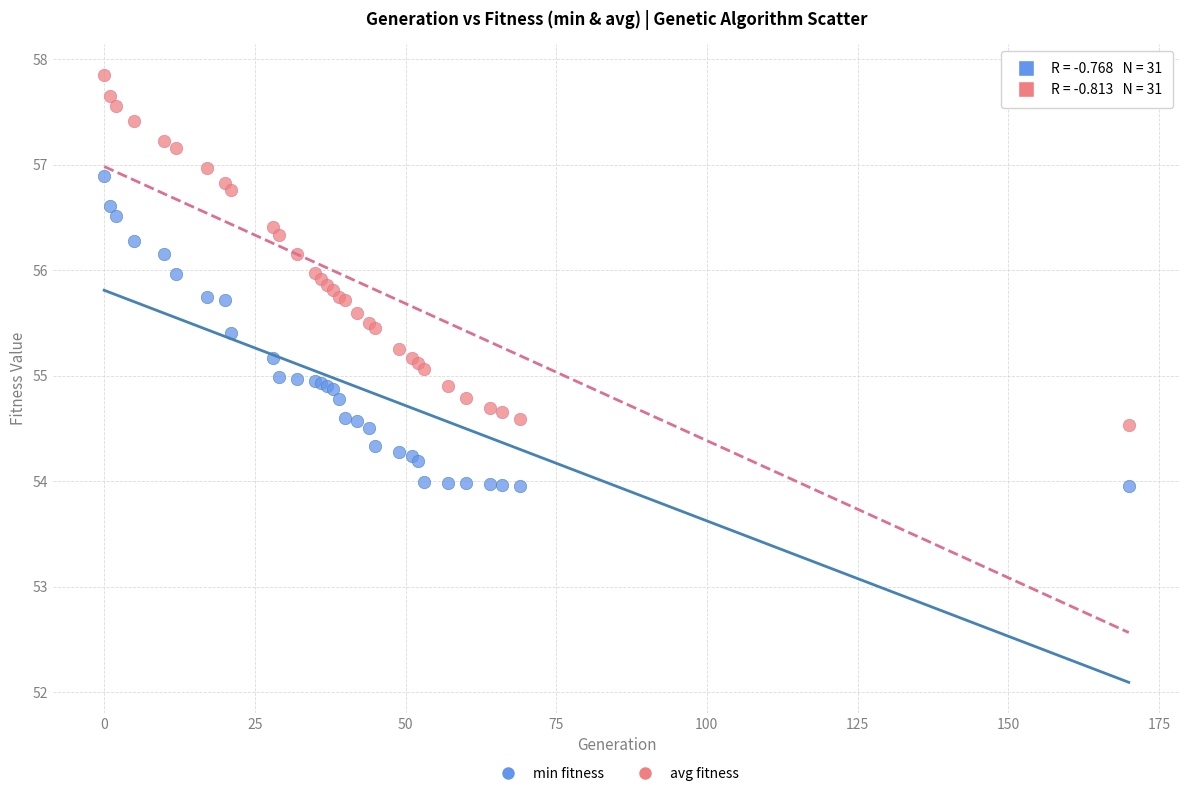

What is the X range (max minus min) for the scatter plot?

170.0